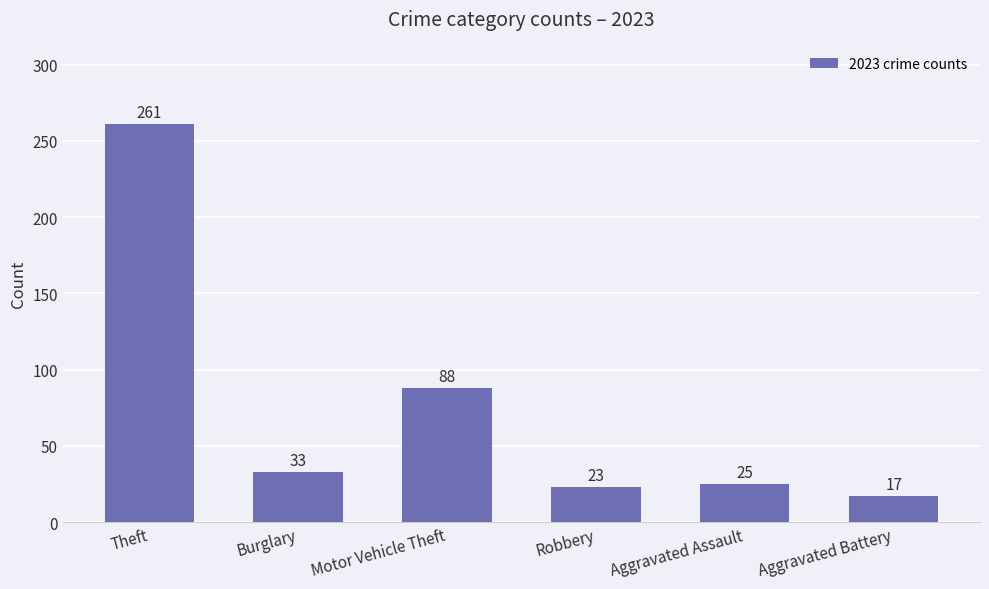

The value at Aggravated Assault is 14. True or false?

False